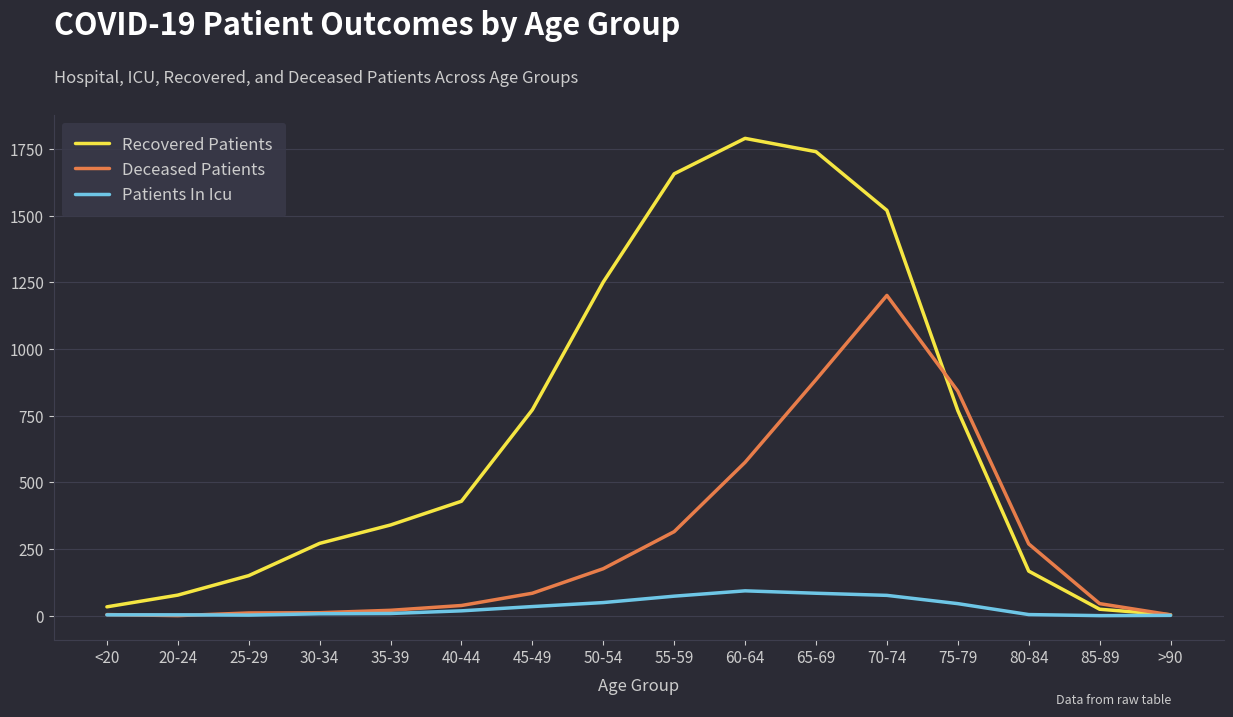

Is the value of Recovered Patients at 25-29 greater than the value of Deceased Patients at <20?

Yes